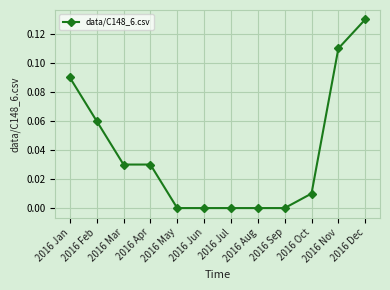

Is it true that the value at 2016 Sep is 0.0?

True